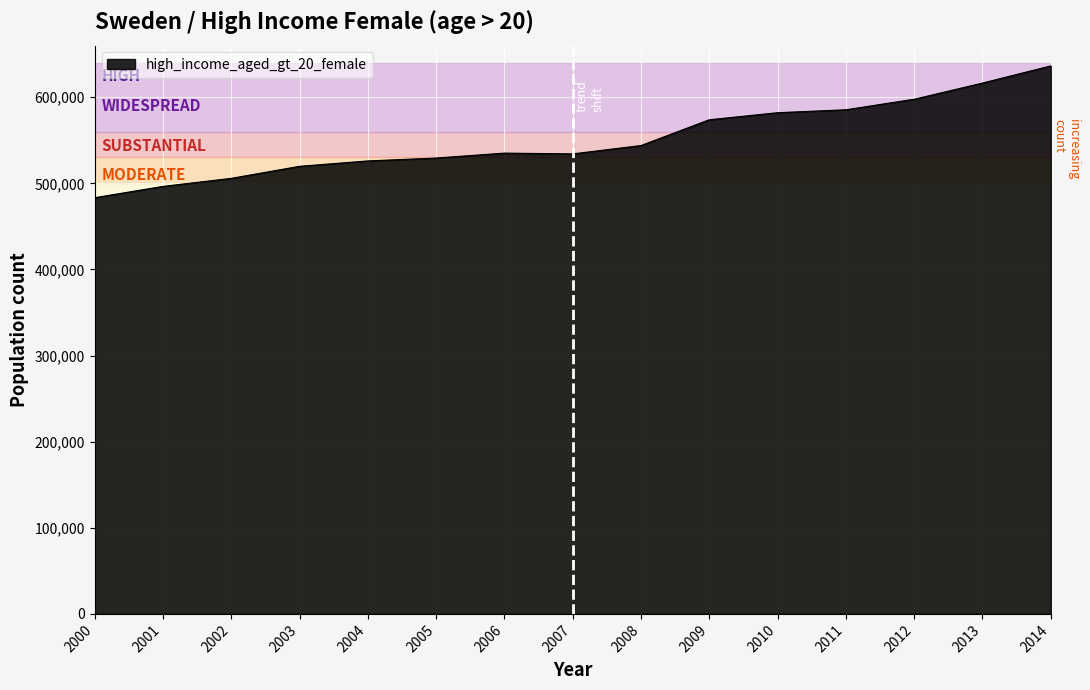

What is the difference between the maximum and minimum values?

153052